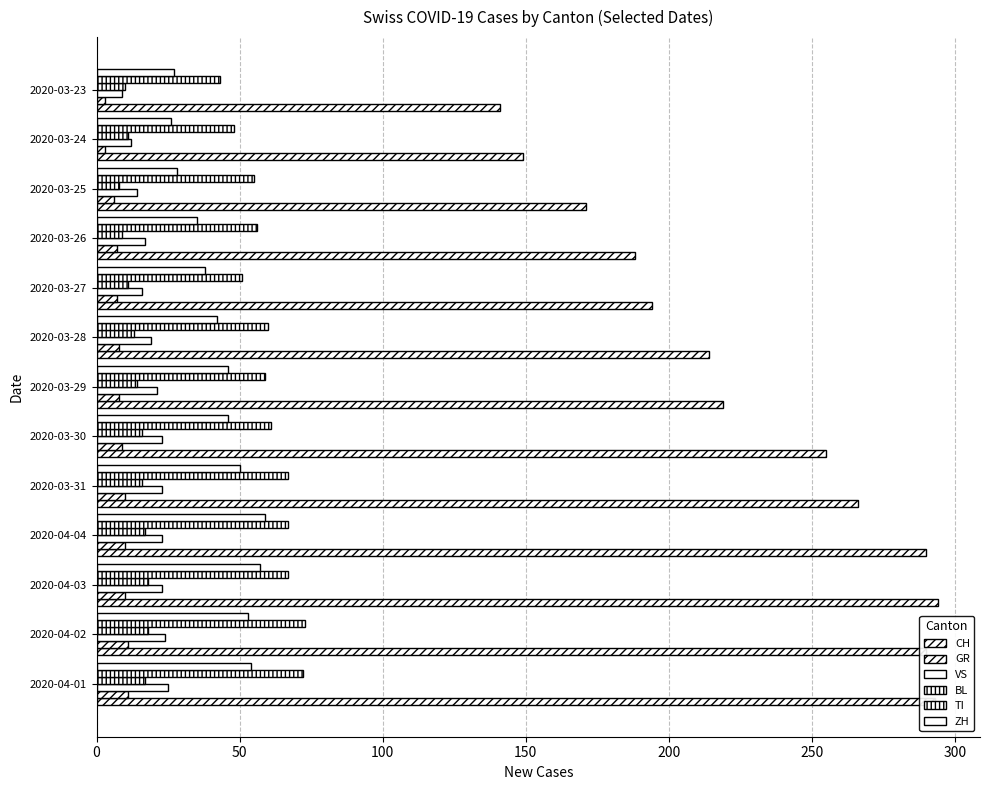

What is the value of the VS bar at the 7th from the left?

21